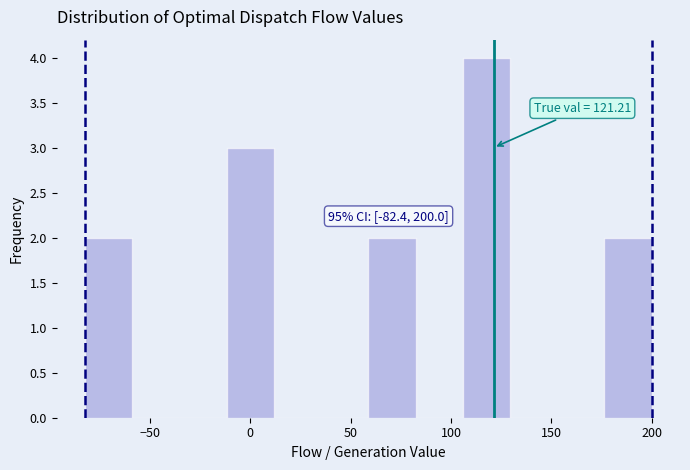

Which range on the x-axis has the tallest bar?

105 to 130